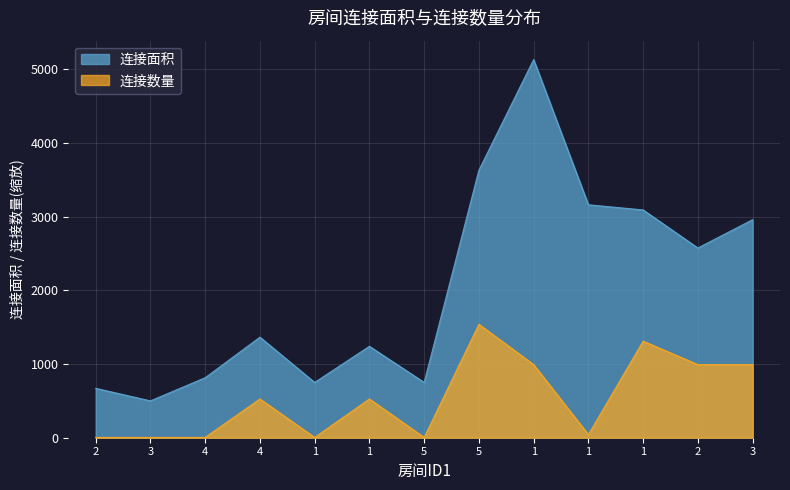

True or false: 连接数量 and 连接面积 cross at least once.

False